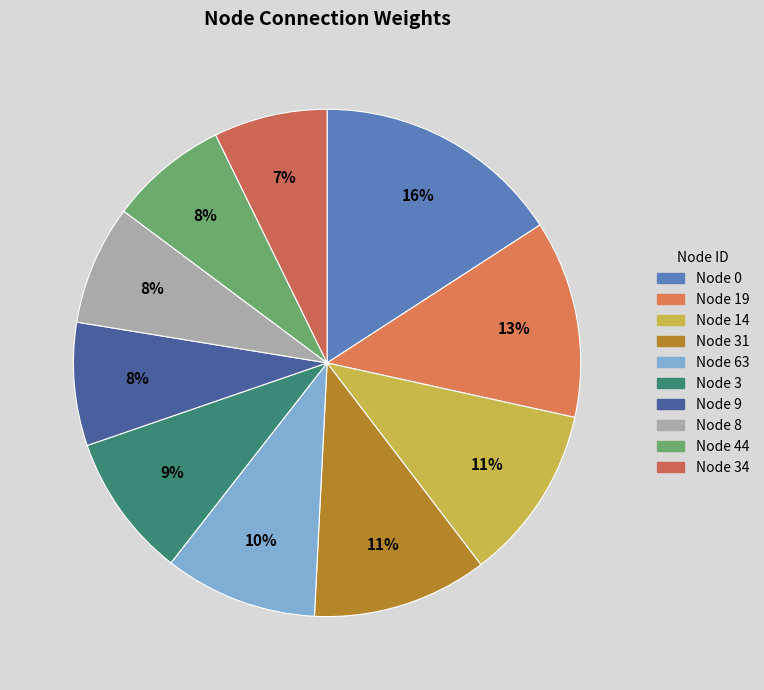

How many slices are in this pie chart?

10